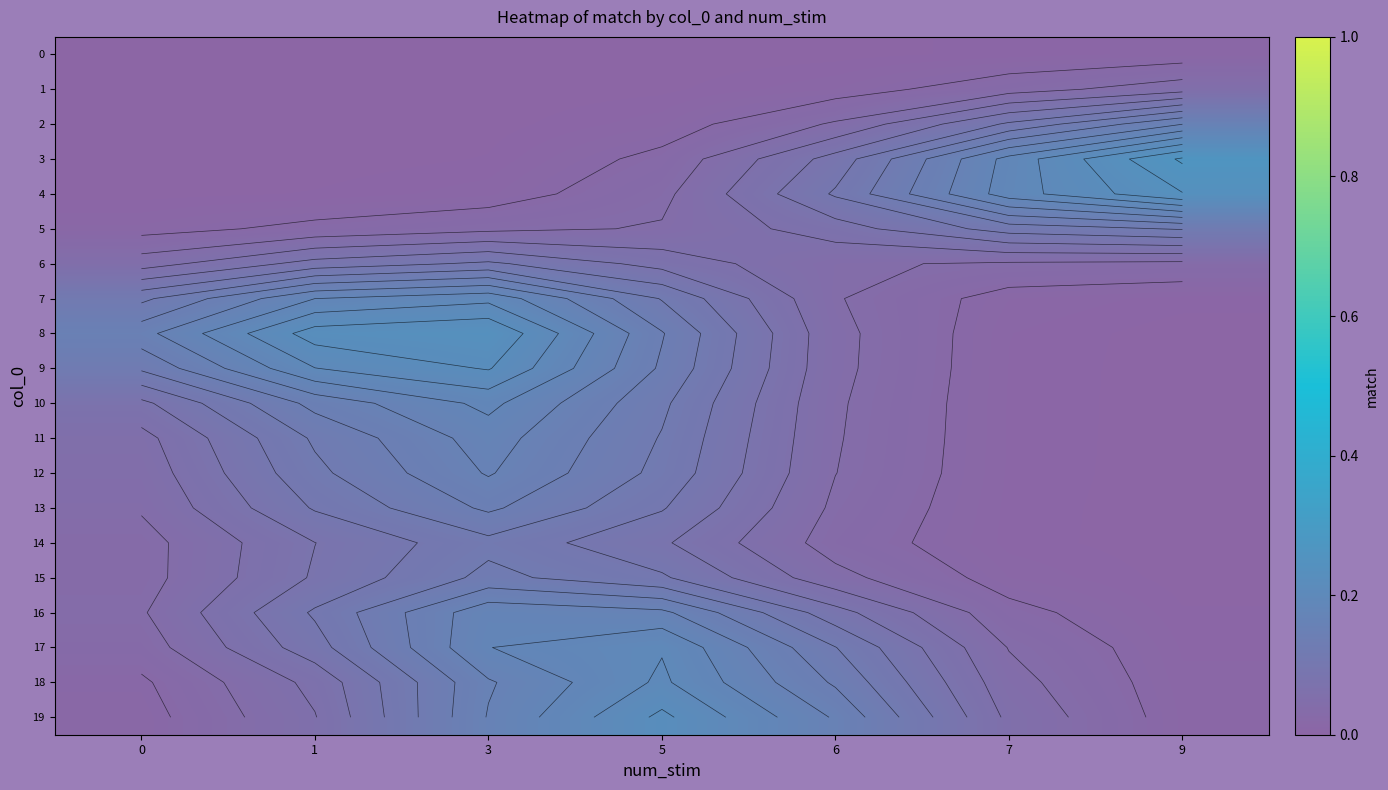

The 1 series shows 0.0 at 3. True or false?

False